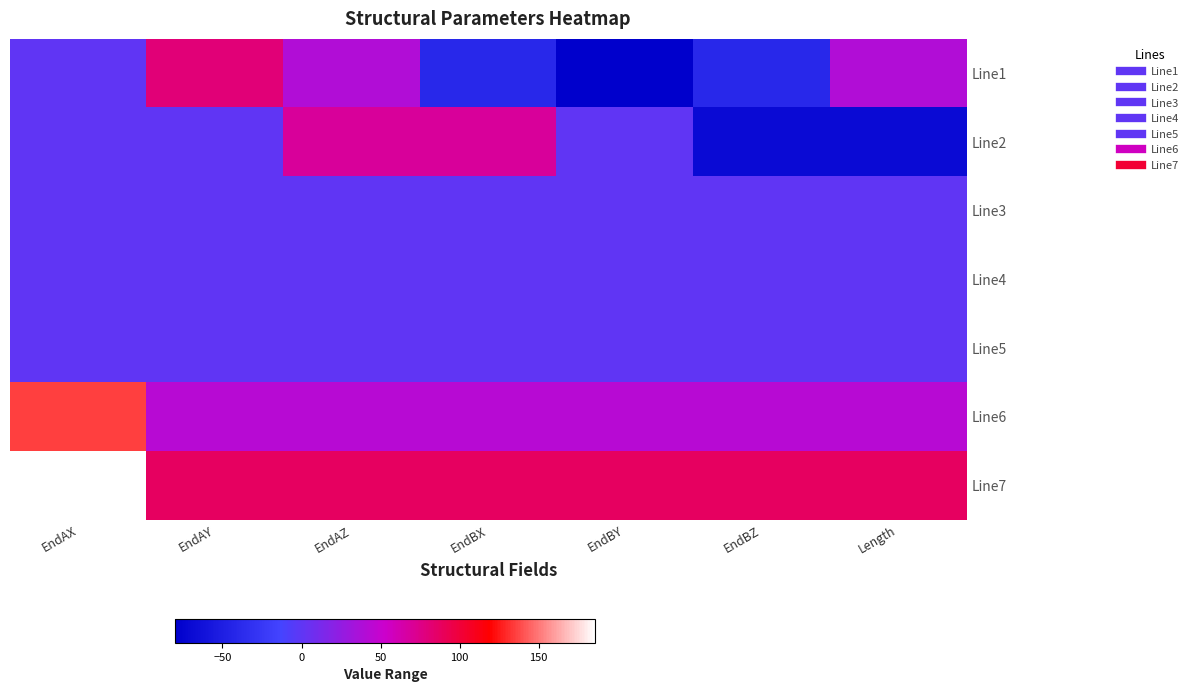

How many series are shown in this chart?

7